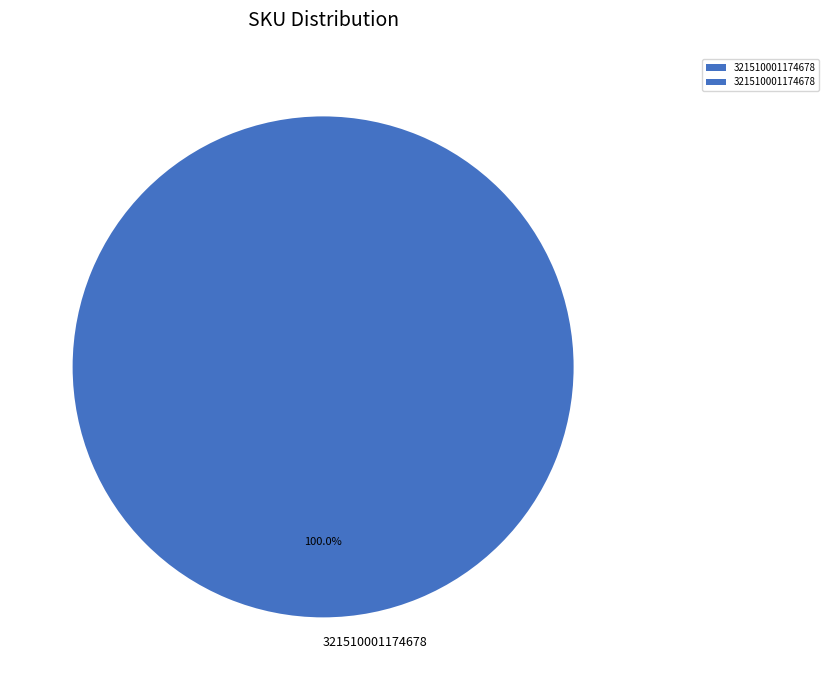

Does any single category account for the majority?

Yes